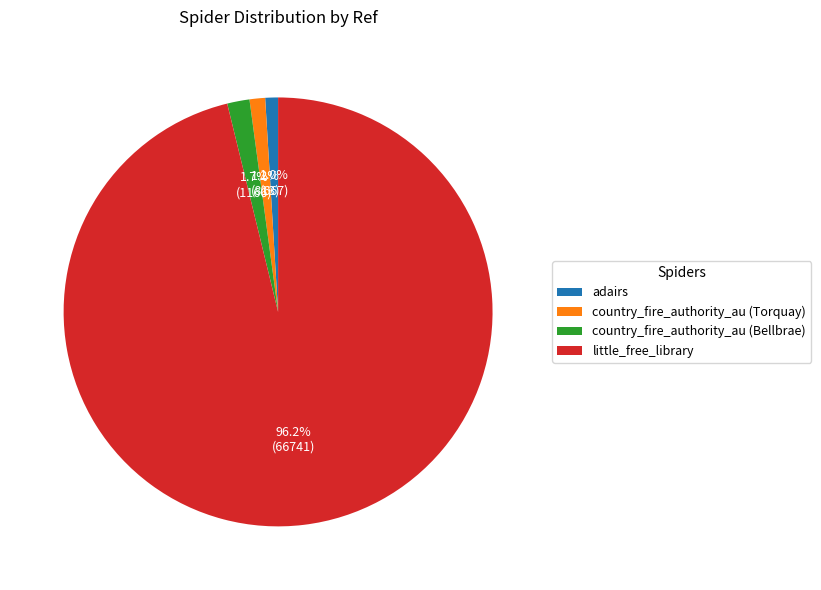

Which slice is the largest?

little_free_library